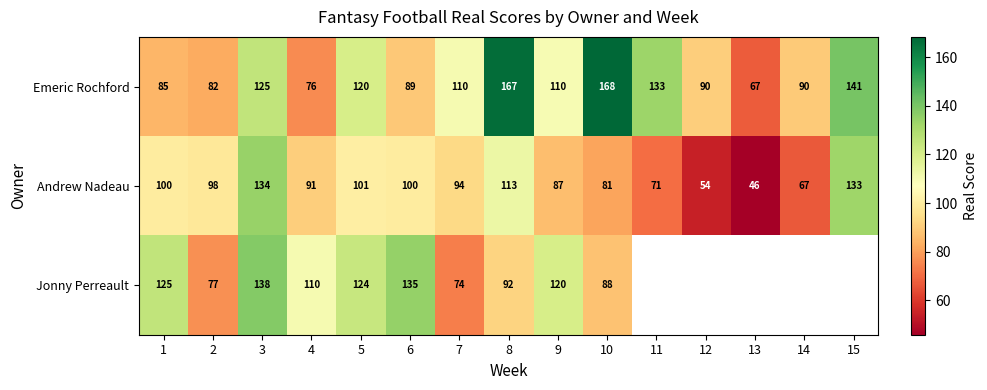

Which series changed the most between 6 and 7?

Jonny Perreault